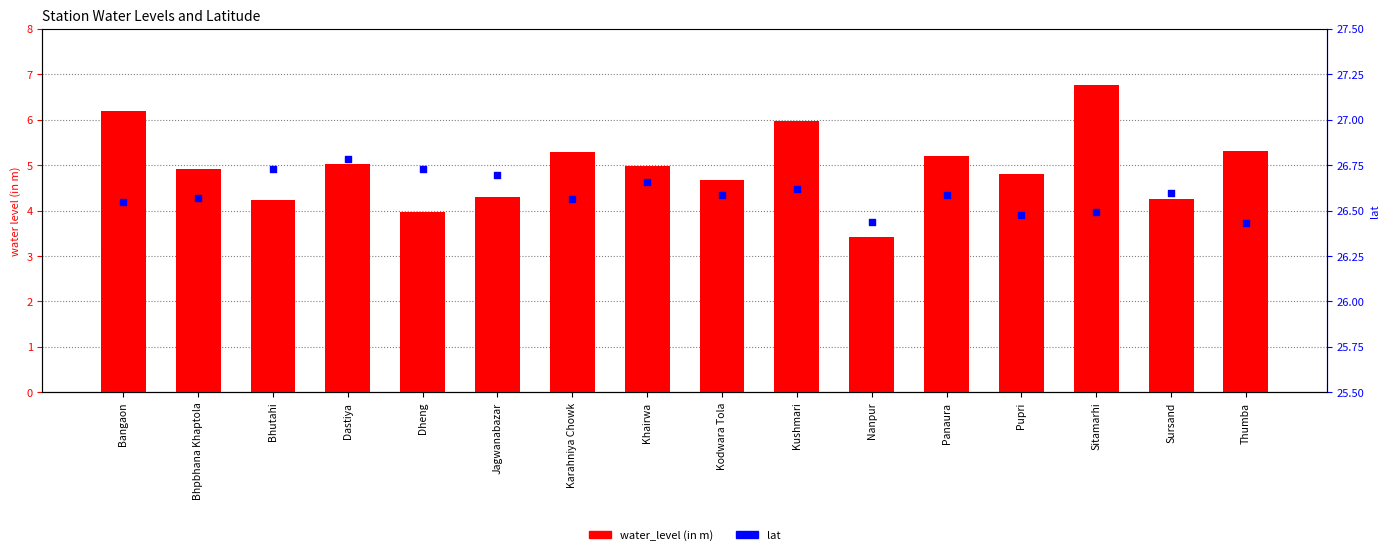

At how many categories does at least one series exceed 25?

16